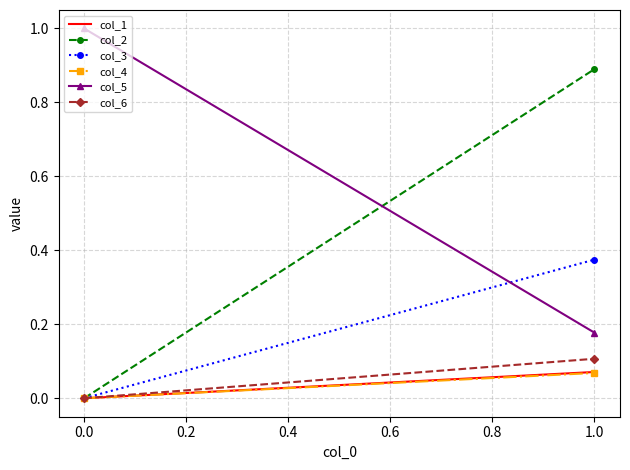

What is the difference between the maximum and minimum values in the col_1 series?

0.1